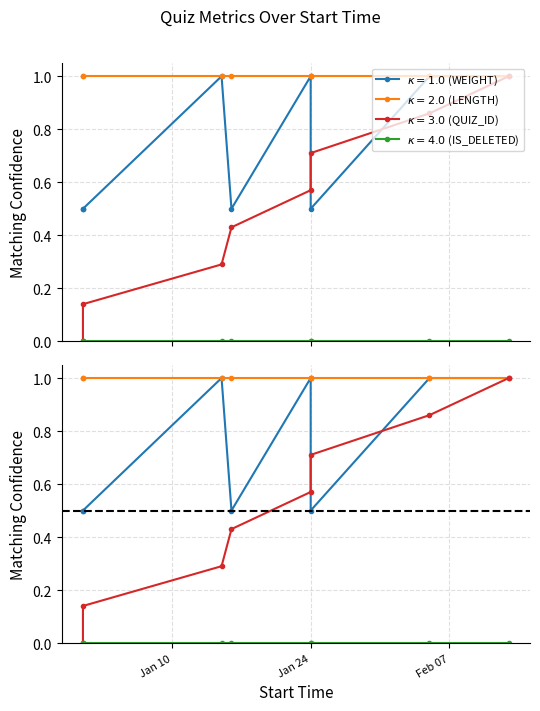

Which series has the widest spread of values?

QUIZ_ID_norm